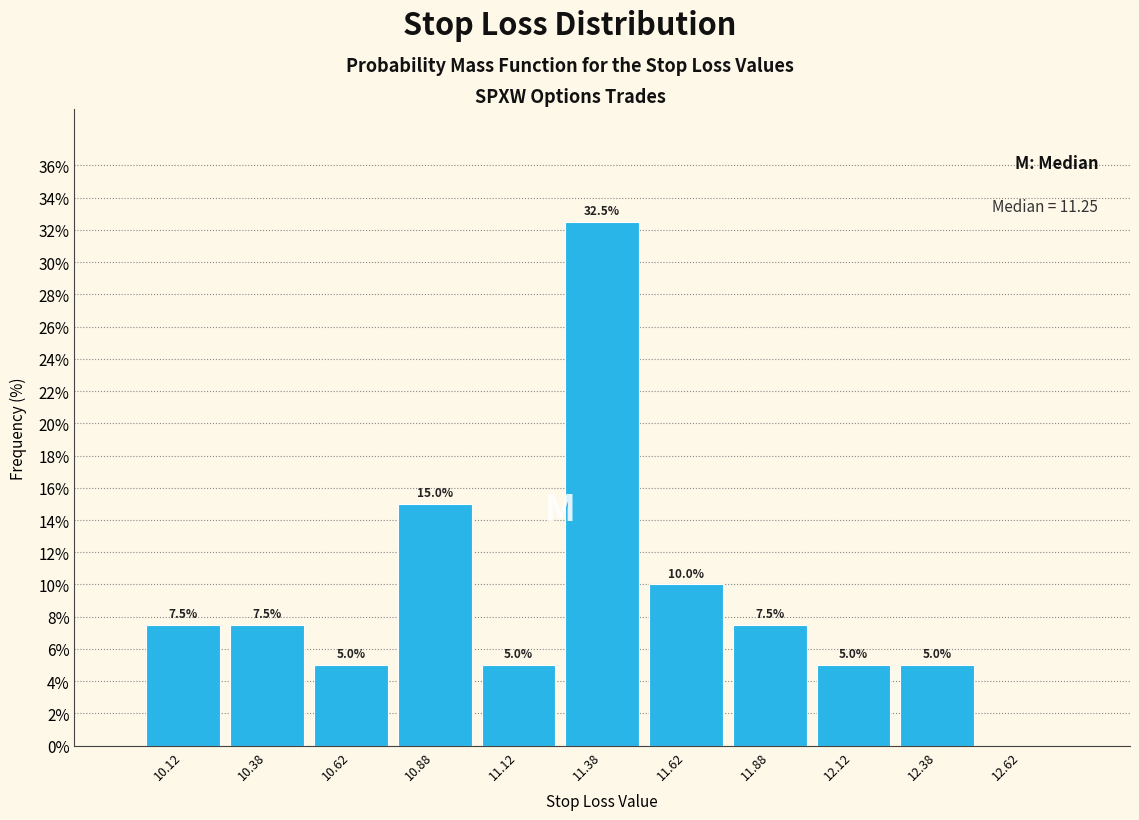

Over which range of the x-axis is the bar tallest?

11.25 to 11.50